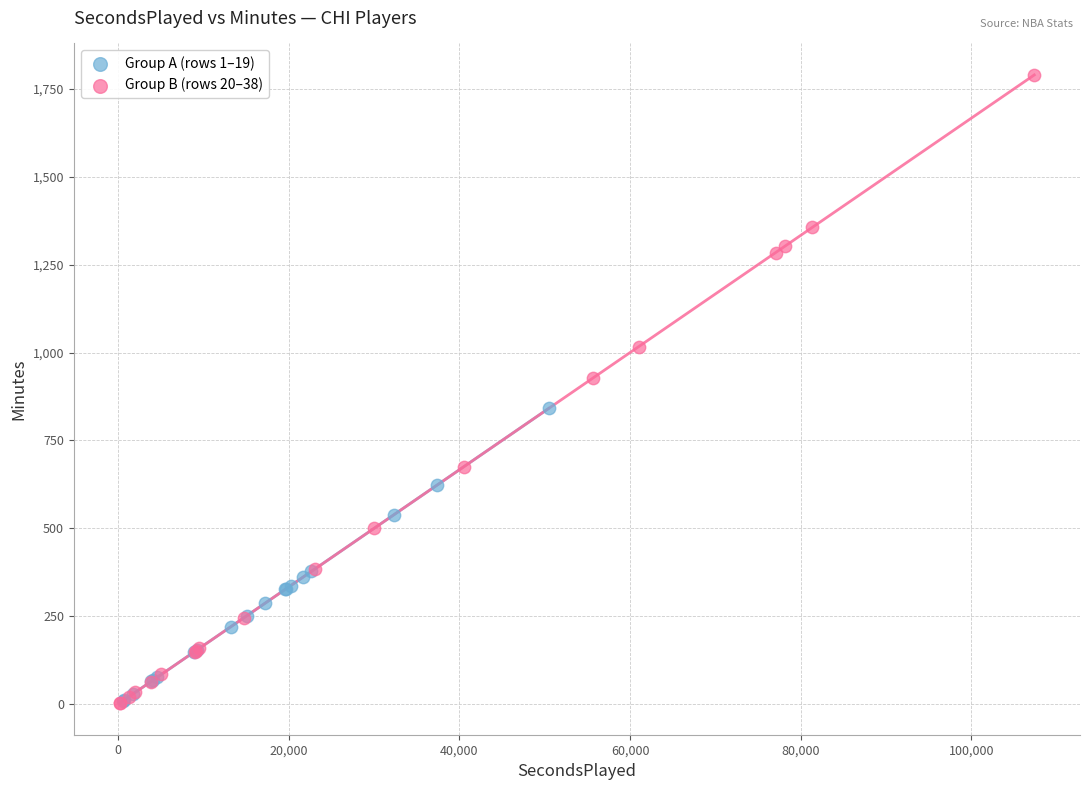

Which series contains the highest Y value?

Group B (rows 20–38)